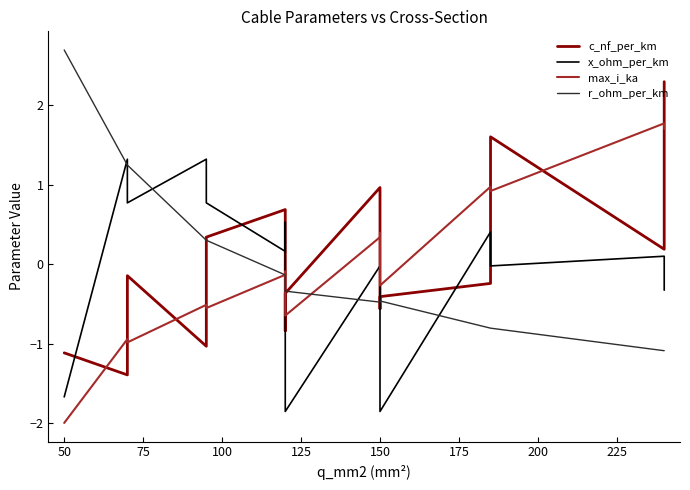

Is the value of r_ohm_per_km at 225 greater than the value of x_ohm_per_km at 13?

No